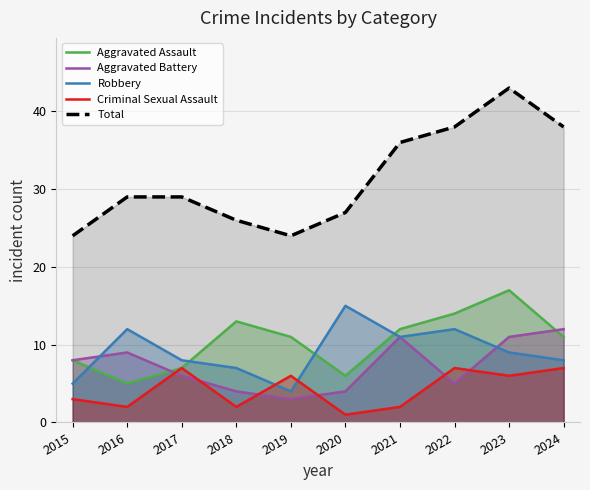

Rank the series by their maximum value, from lowest to highest.

Criminal Sexual Assault, Aggravated Battery, Robbery, Aggravated Assault, Total